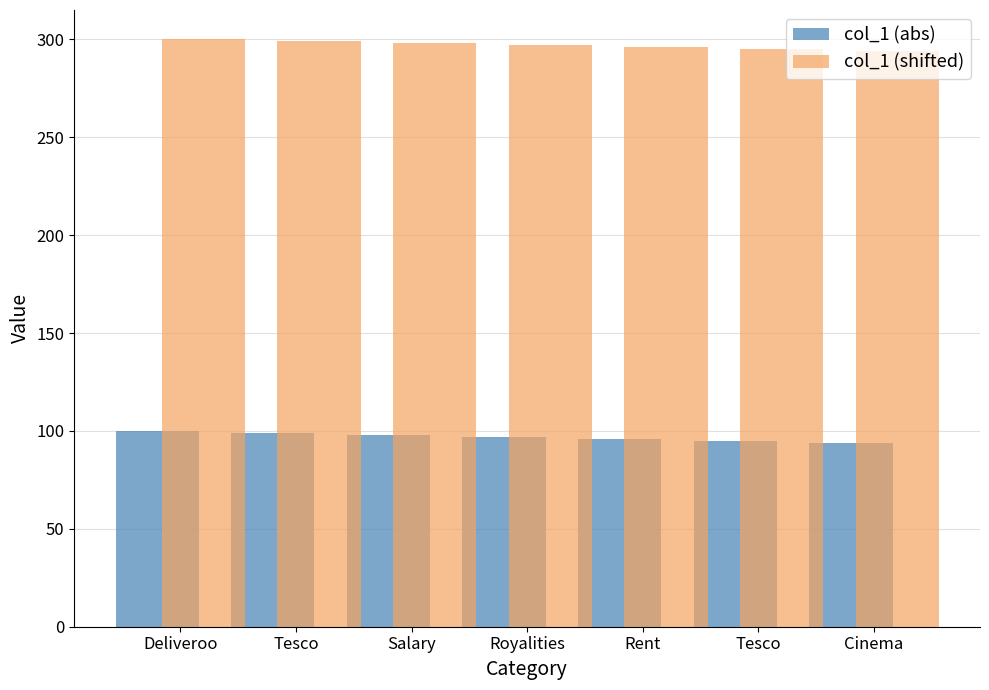

Are the bars grouped side by side (vs. stacked)?

Yes